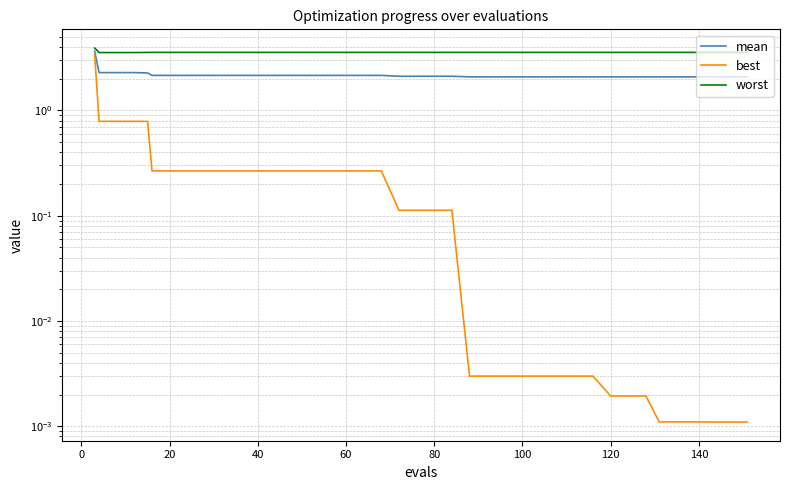

True or false: best and worst cross at least once.

False